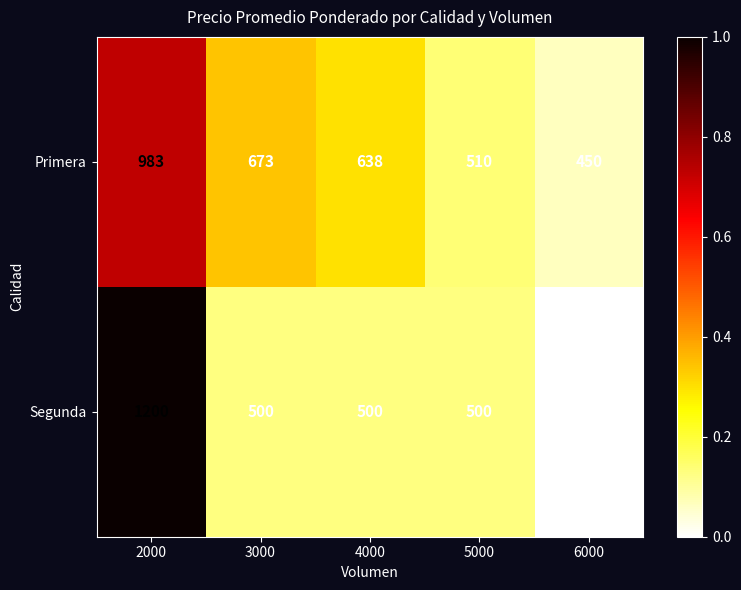

Reading left to right, list all the values displayed in this chart.

Primera: 983	673	638	510	450
Segunda: 1200	500	500	500	400